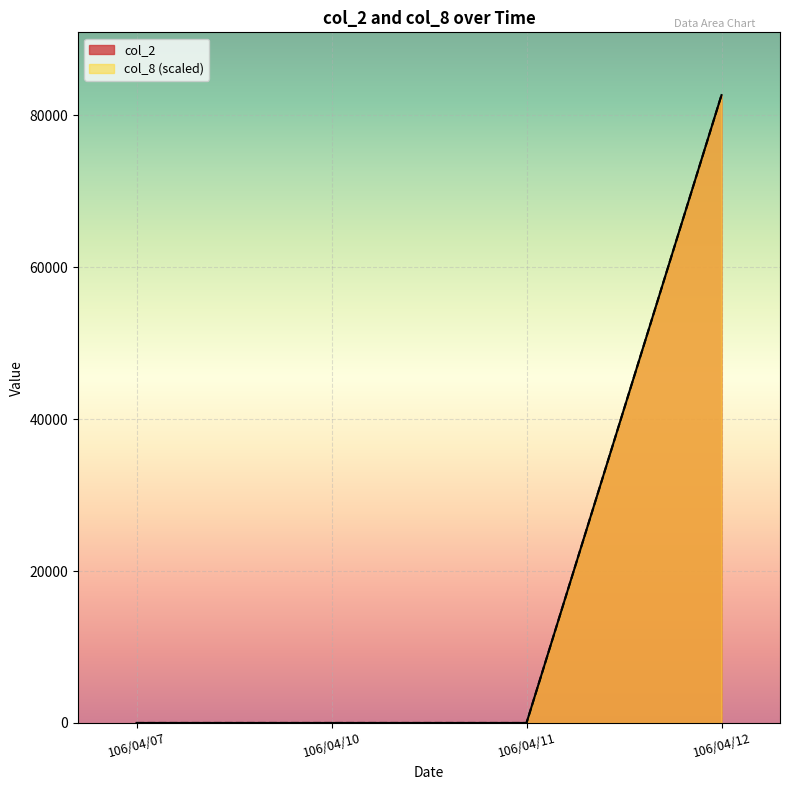

How many data points in col_2 are above 0?

1